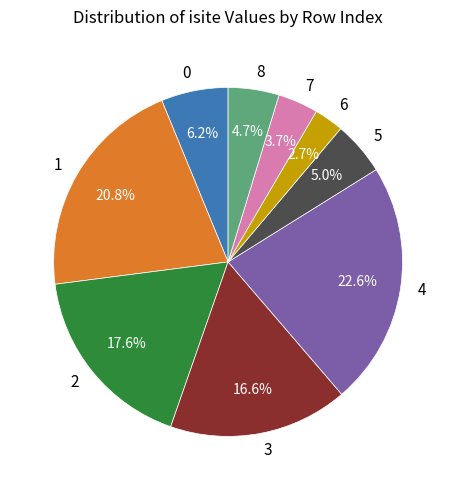

To the nearest percent, what percentage of the pie is 4?

23%